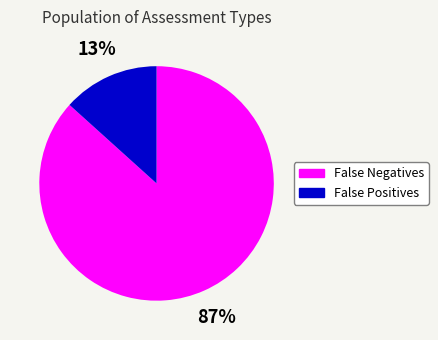

Which slice represents more than half of the pie?

False Negatives